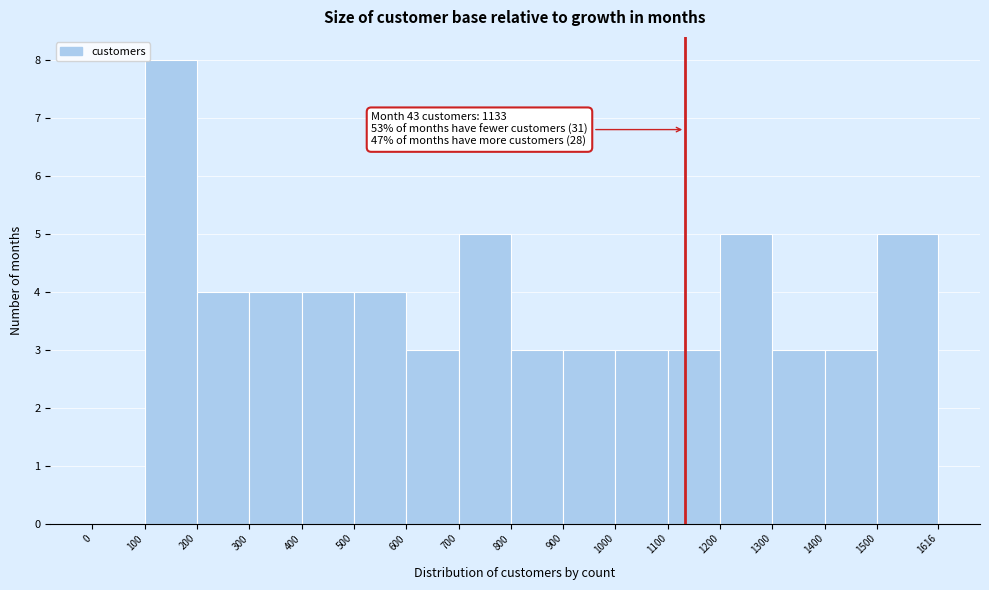

Which range on the x-axis has the tallest bar?

100 to 200